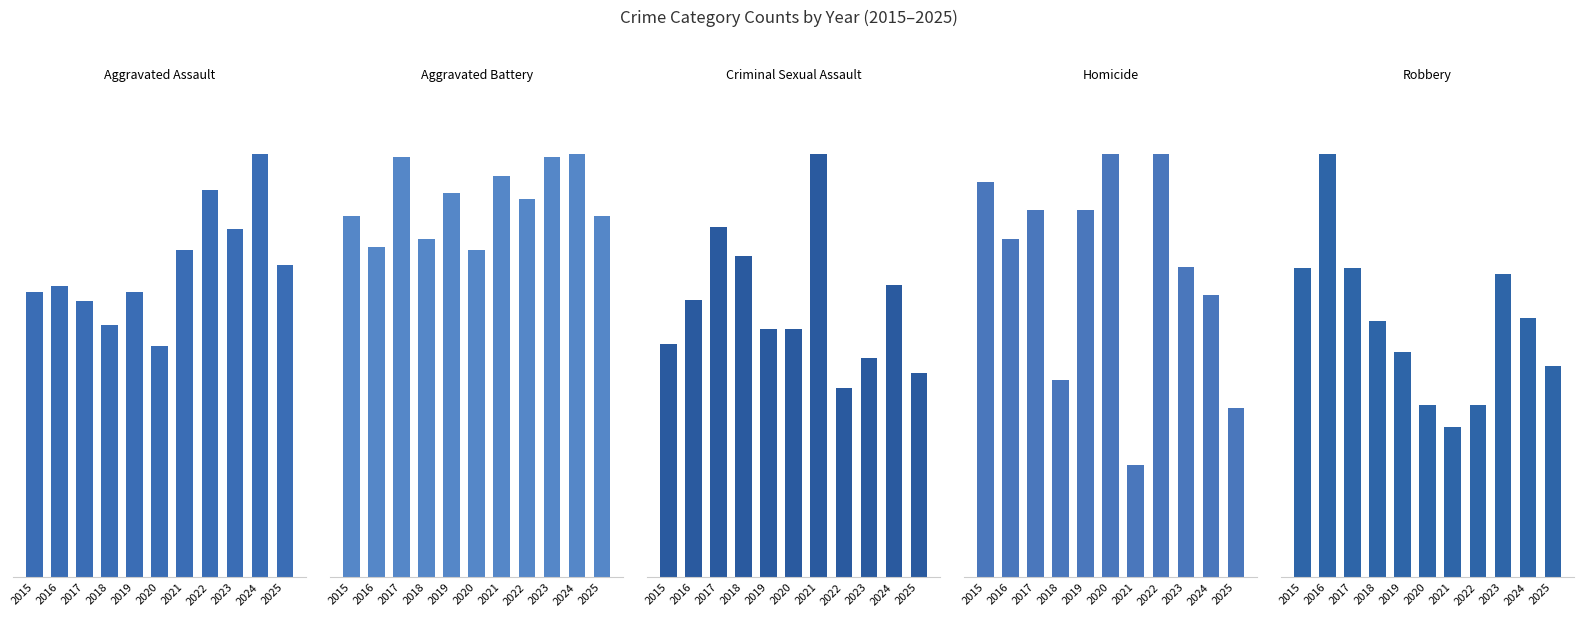

At how many categories does at least one series exceed 92?

11